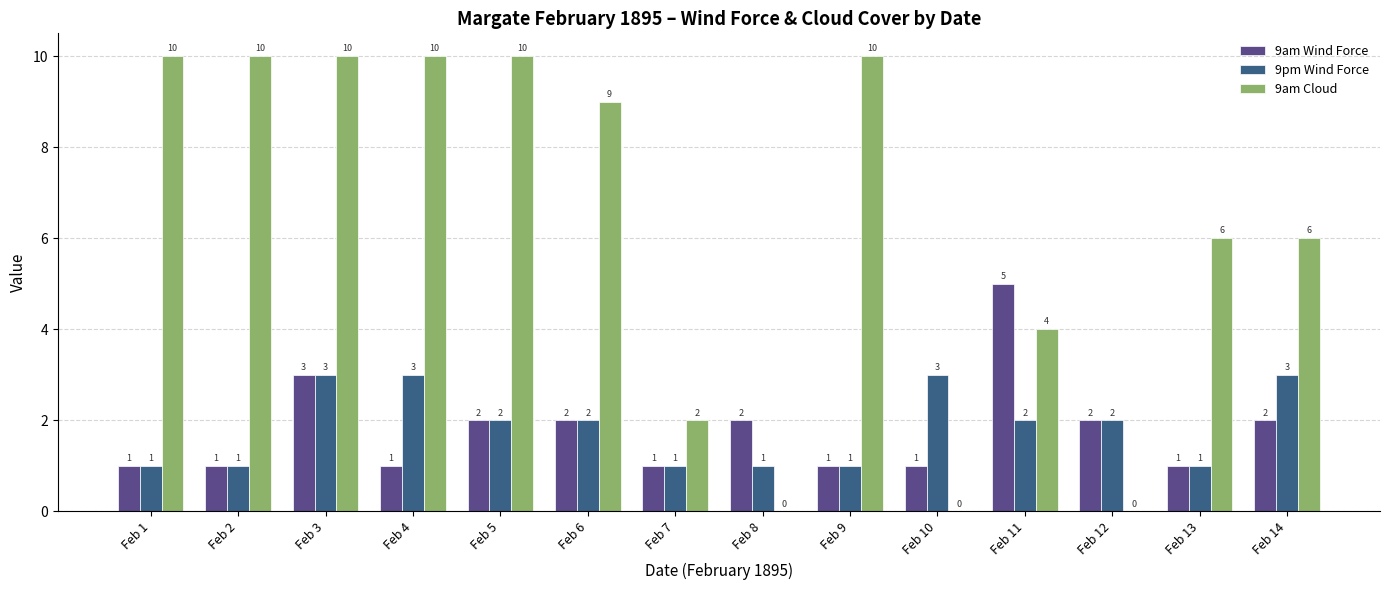

Are the bars horizontal?

No